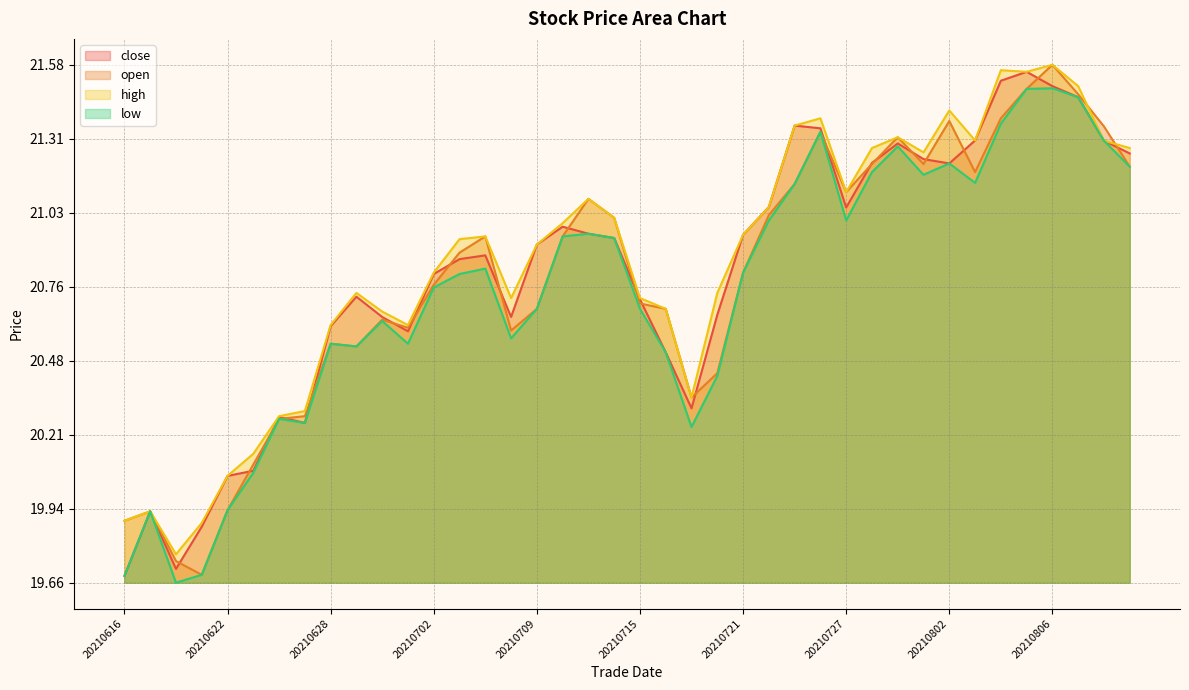

True or false: low and open intersect in this chart.

False